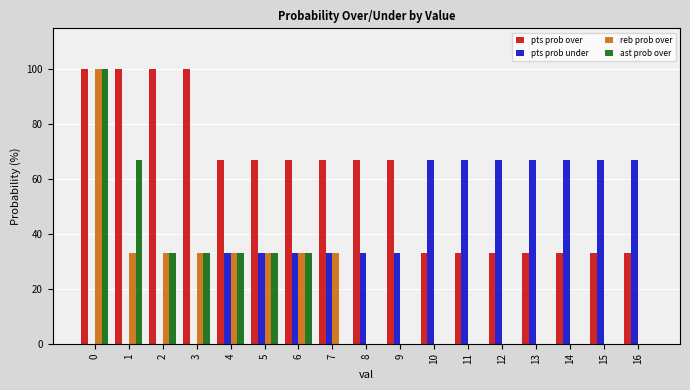

How many groups of bars are there?

17